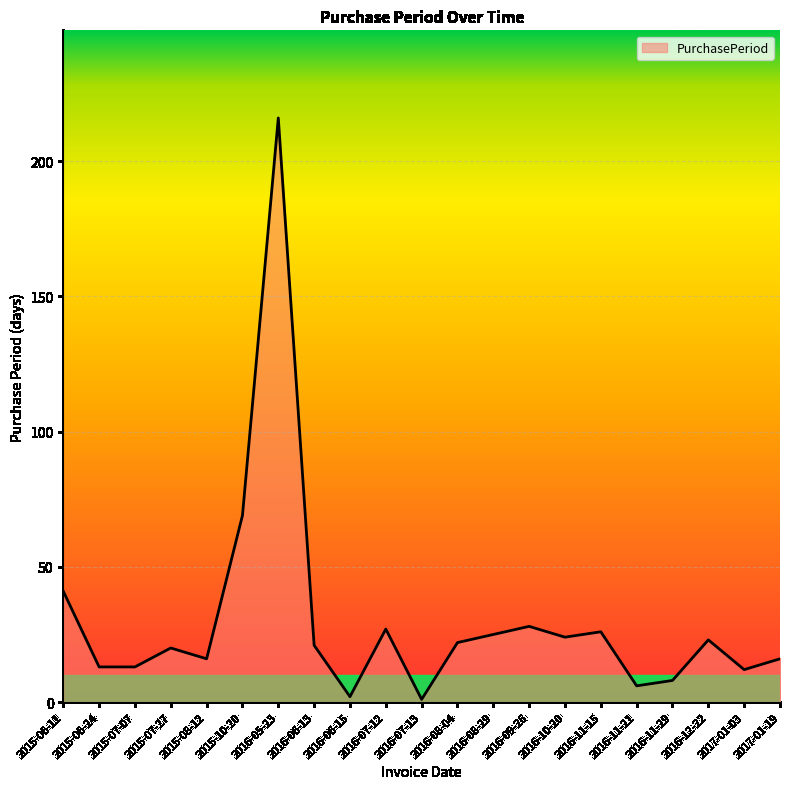

What is the maximum value shown in the chart?

216